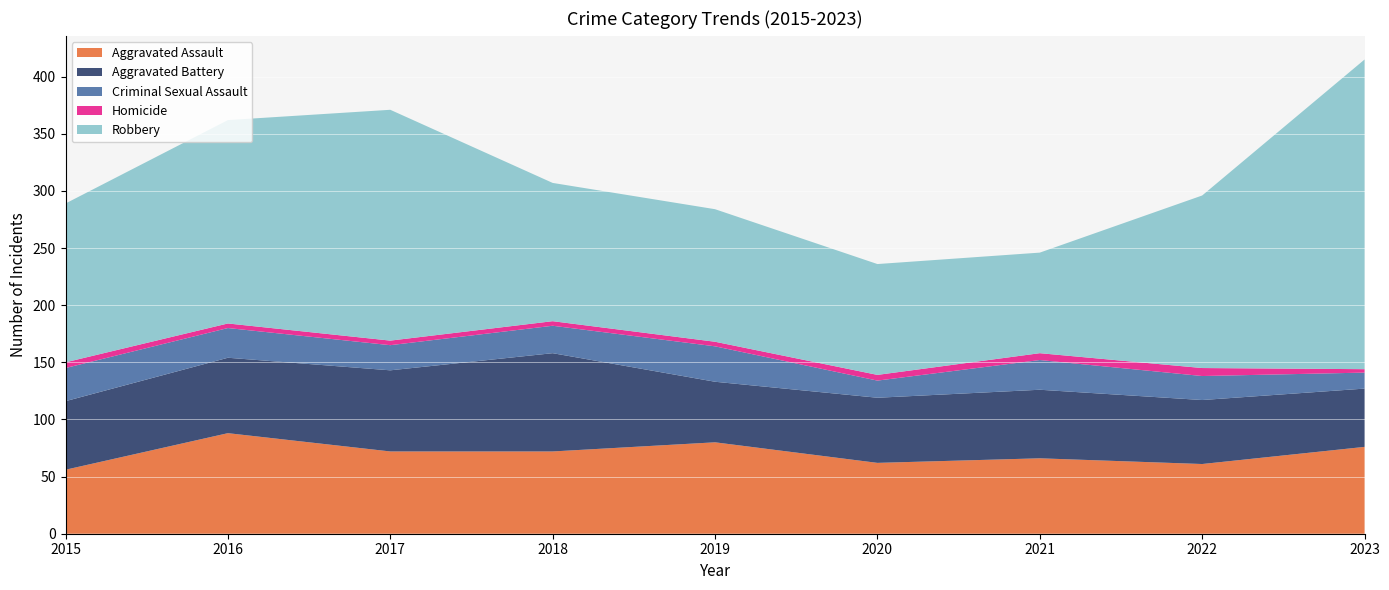

Reading left to right, what are all the values shown in this chart?

Aggravated Assault: 2015=56	2016=88	2017=72	2018=72	2019=80	2020=62	2021=66	2022=61	2023=76
Aggravated Battery: 2015=60	2016=66	2017=71	2018=86	2019=53	2020=57	2021=60	2022=56	2023=51
Criminal Sexual Assault: 2015=29	2016=26	2017=22	2018=24	2019=31	2020=15	2021=26	2022=21	2023=14
Homicide: 2015=5	2016=4	2017=4	2018=4	2019=4	2020=5	2021=6	2022=7	2023=3
Robbery: 2015=139	2016=178	2017=202	2018=121	2019=116	2020=97	2021=88	2022=151	2023=271